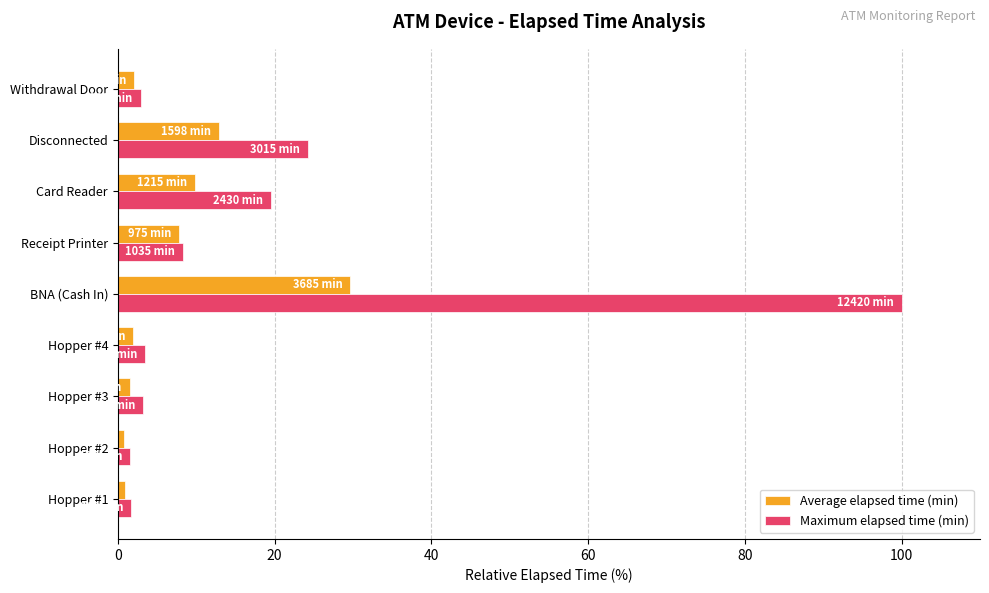

The Maximum elapsed time (min) series shows 100.0 at BNA (Cash In). True or false?

True